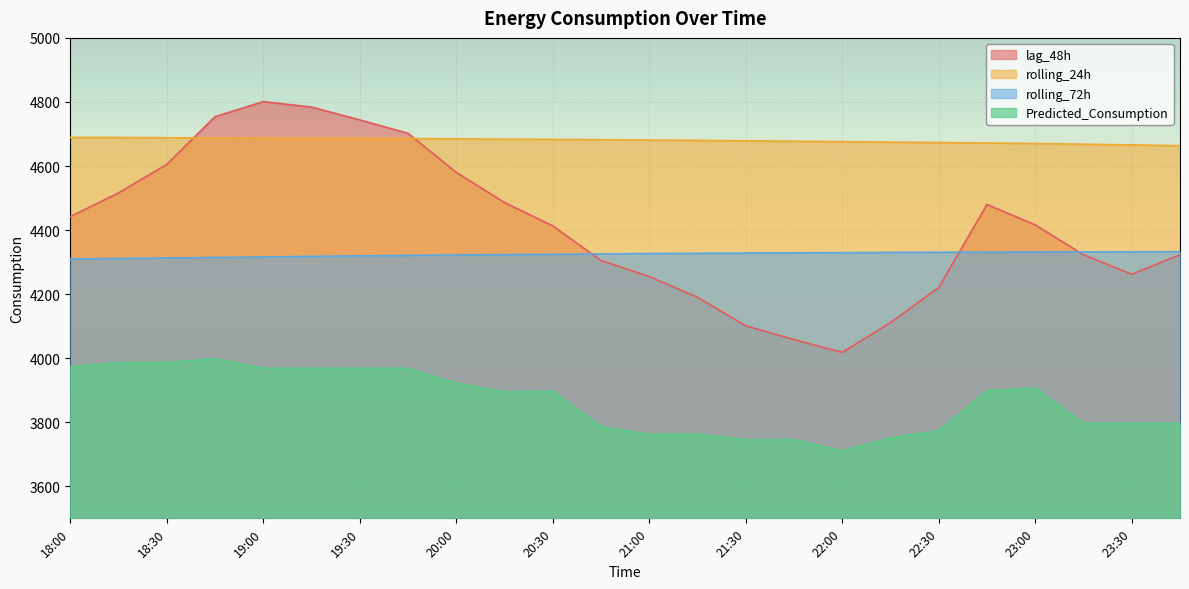

Reading left to right, list all the values displayed in this chart.

lag_48h: 4442.0	4516.0	4605.0	4754.0	4801.0	4784.0	4744.0	4702.0	4580.0	4486.0	4413.0	4305.0	4255.0	4190.0	4101.0	4058.0	4018.0	4111.0	4221.0	4480.0	4416.0	4323.0	4262.0	4323.0
rolling_24h: 4689.2	4689.1	4688.2	4687.3	4687.0	4686.6	4686.4	4685.8	4684.9	4683.7	4683.1	4682.1	4680.9	4679.9	4678.6	4677.3	4676.0	4674.5	4673.2	4671.8	4670.2	4668.1	4665.9	4663.4
rolling_72h: 4310.0	4311.5	4312.9	4314.4	4316.1	4317.9	4319.5	4321.0	4322.3	4323.4	4324.6	4325.6	4326.7	4327.5	4328.3	4329.0	4329.6	4330.3	4330.8	4331.3	4331.7	4332.0	4332.1	4332.3
Predicted_Consumption: 3973.3	3986.4	3986.4	3998.5	3968.6	3968.6	3968.6	3968.6	3922.0	3894.8	3896.8	3785.9	3762.5	3762.5	3745.4	3745.4	3711.0	3751.1	3773.7	3898.7	3907.3	3796.4	3796.4	3796.4